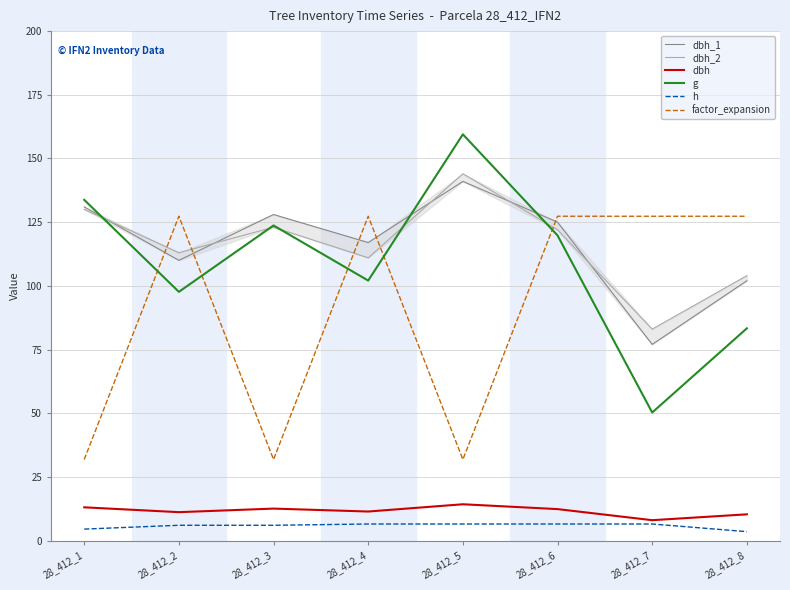

What is the lowest value of the dbh series?

8.0